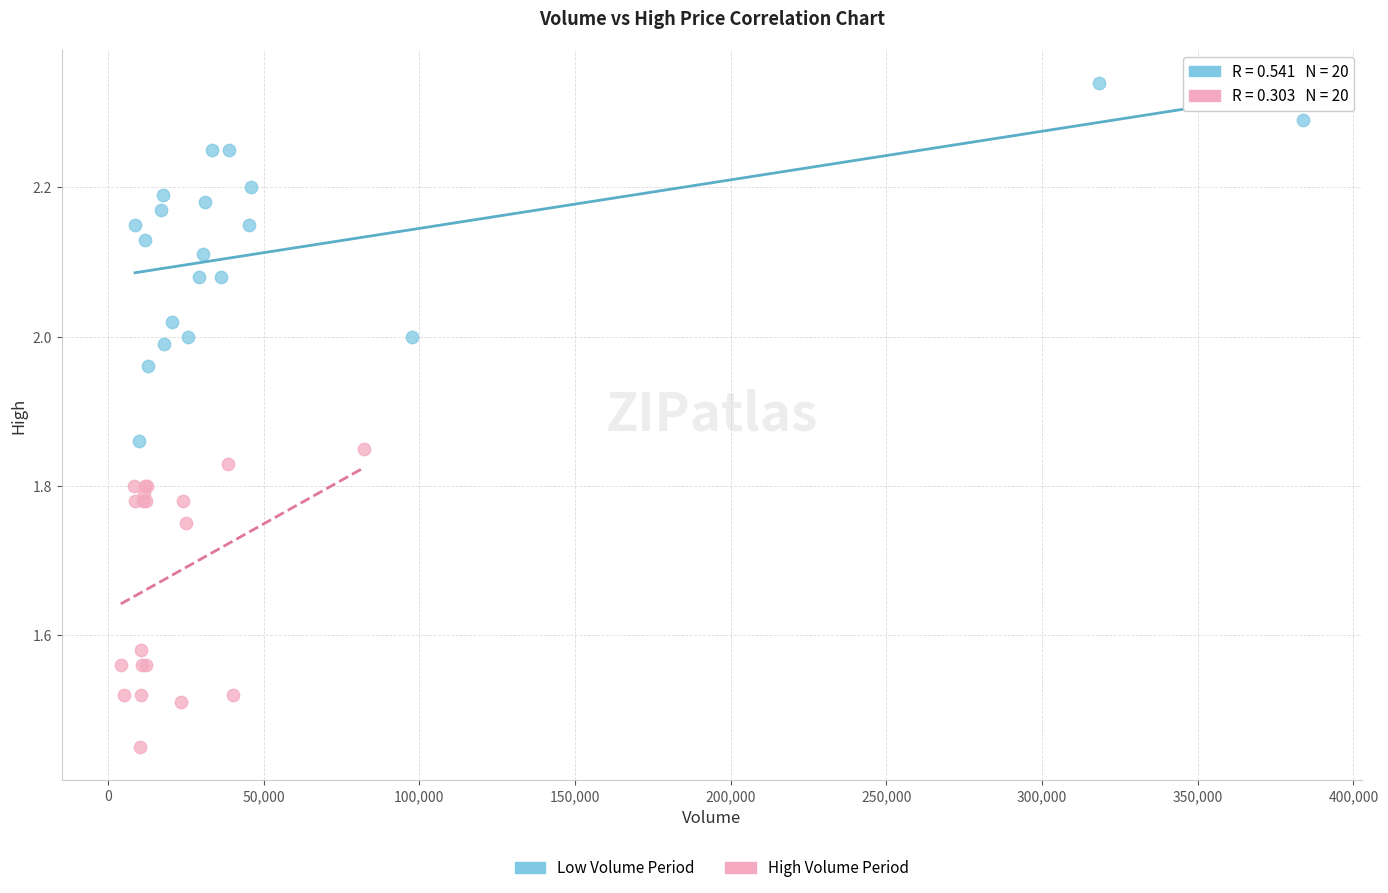

Which series has the largest Y range (max minus min)?

Low Volume Period